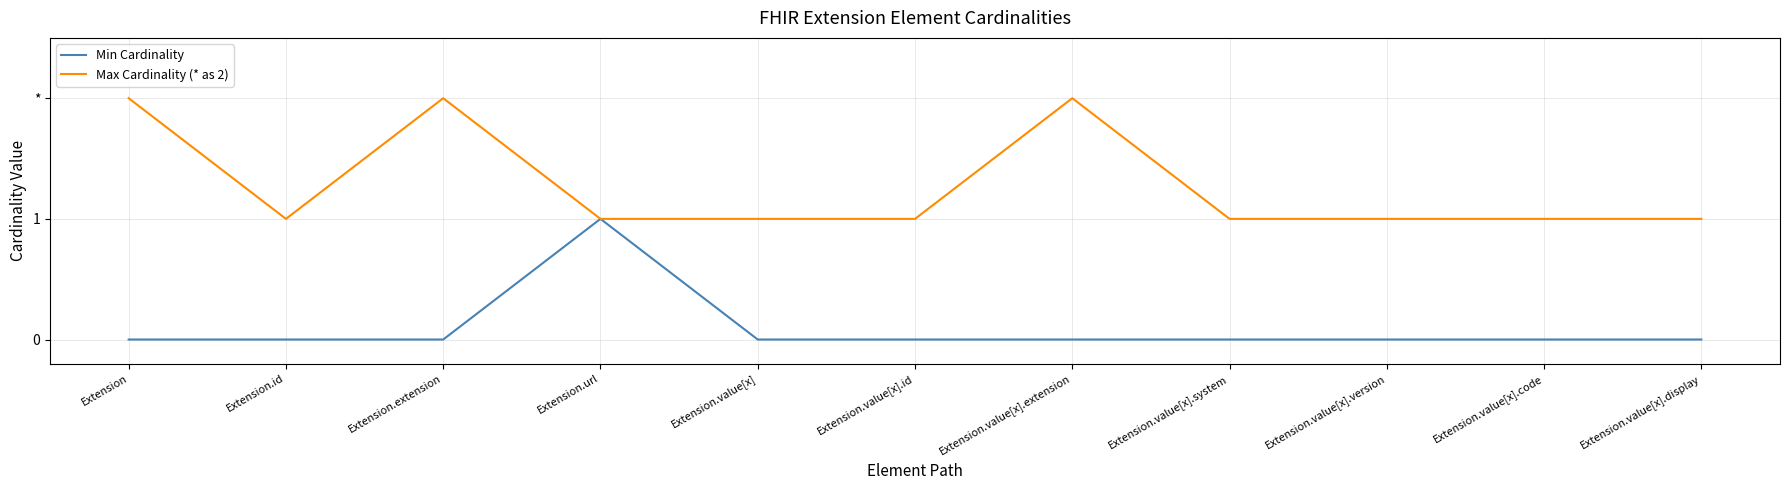

What is the difference between the maximum and second lowest values in the Max Cardinality (* as 2) series?

1